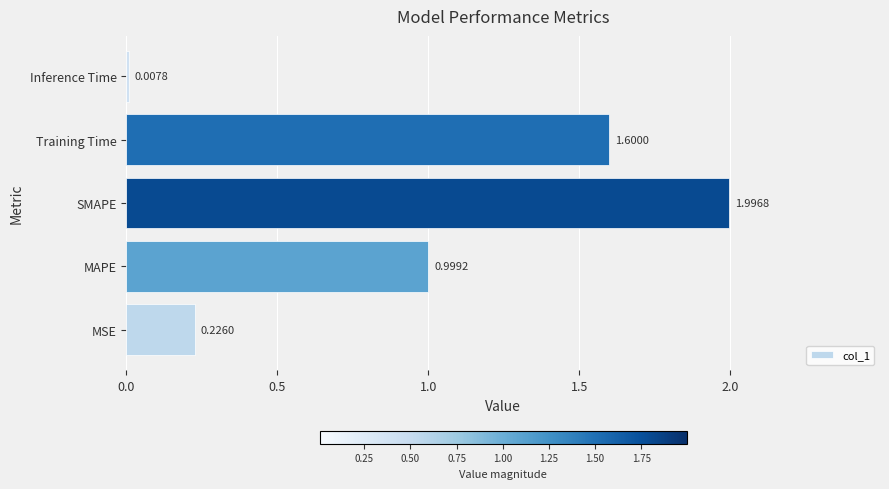

At which label is the value closest to 1?

MAPE